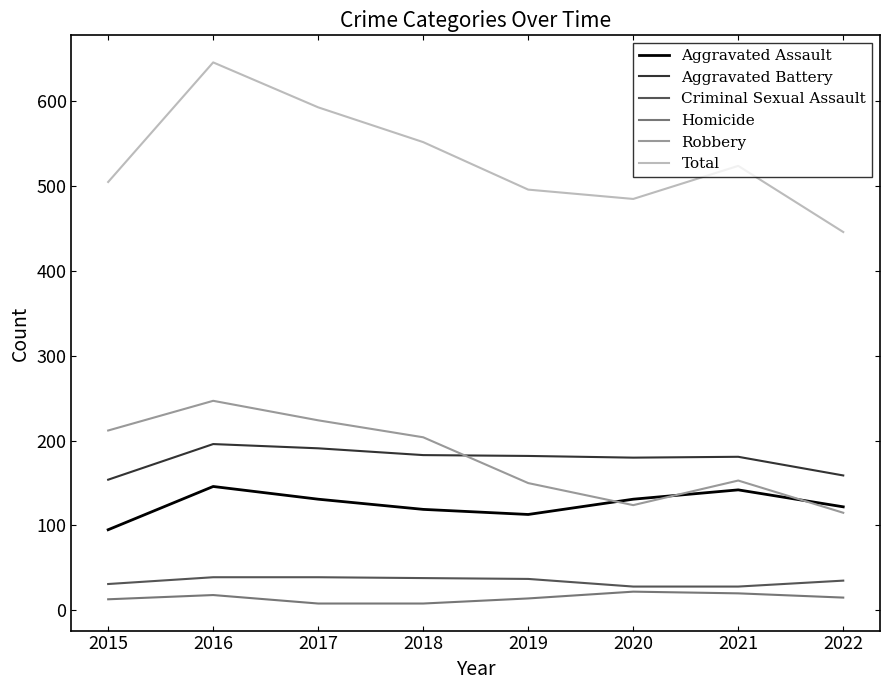

Between 2017 and 2021, which series saw the biggest shift?

Robbery